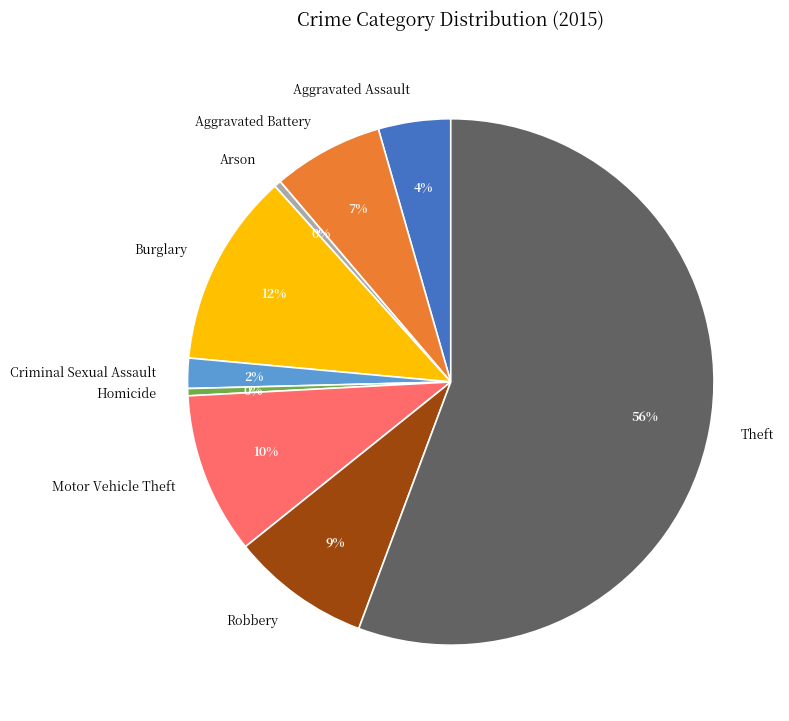

Combined, do Aggravated Assault and Criminal Sexual Assault account for over 50%?

No